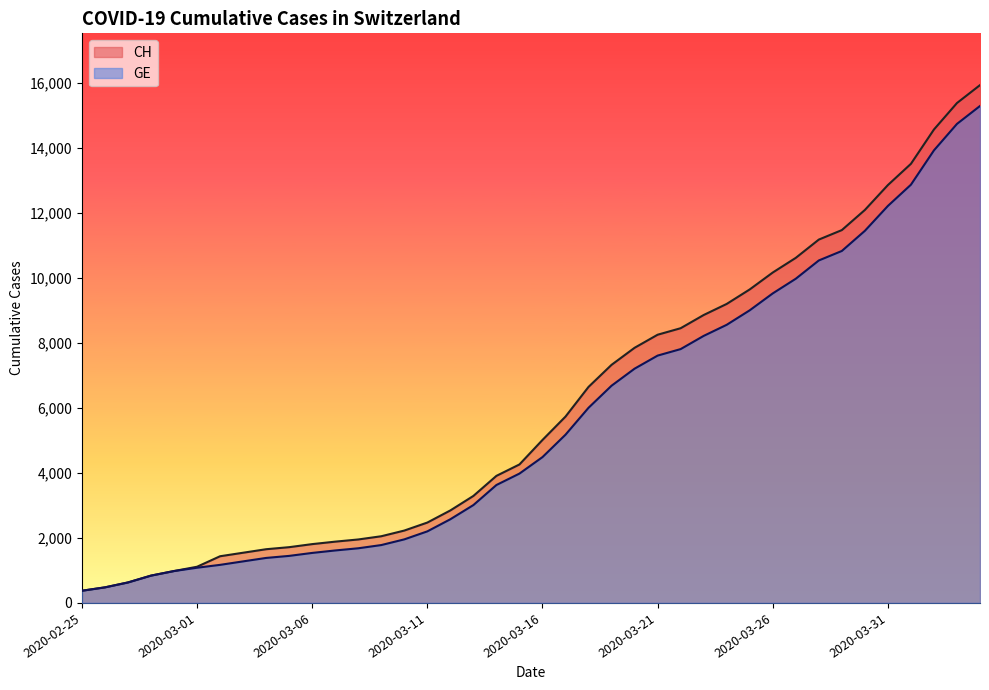

What is the average value of the CH series?

6053